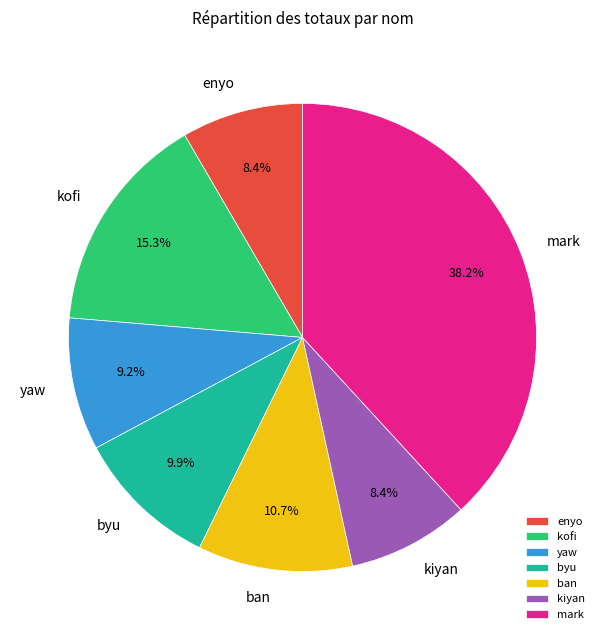

What is the largest slice in the pie chart?

mark